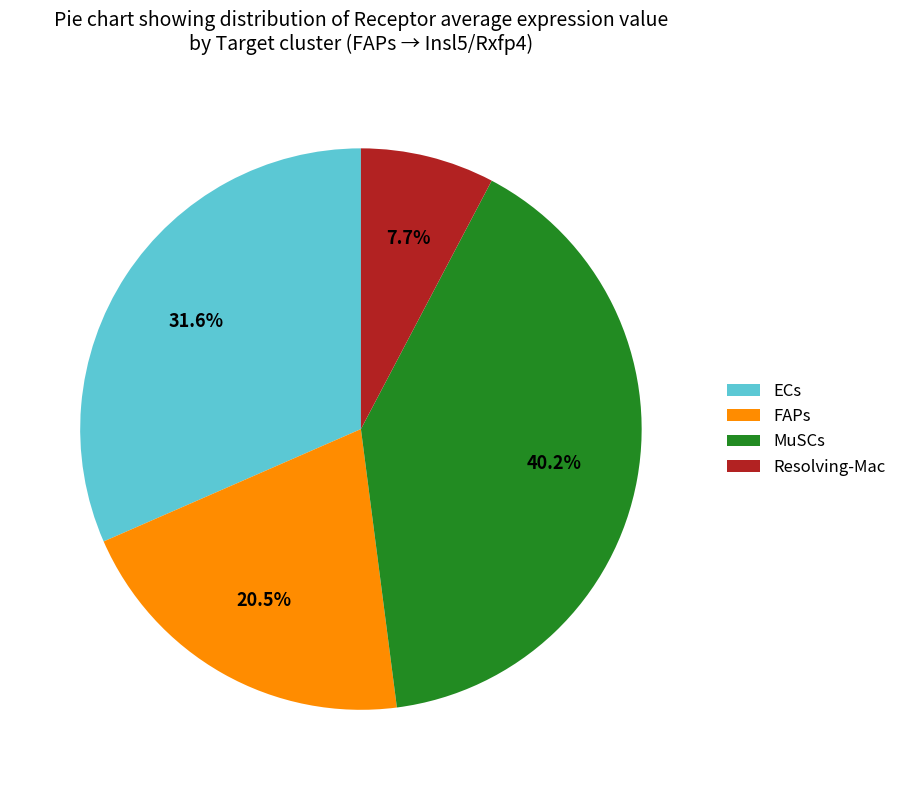

What percentage is the MuSCs slice, to the nearest percent?

40%